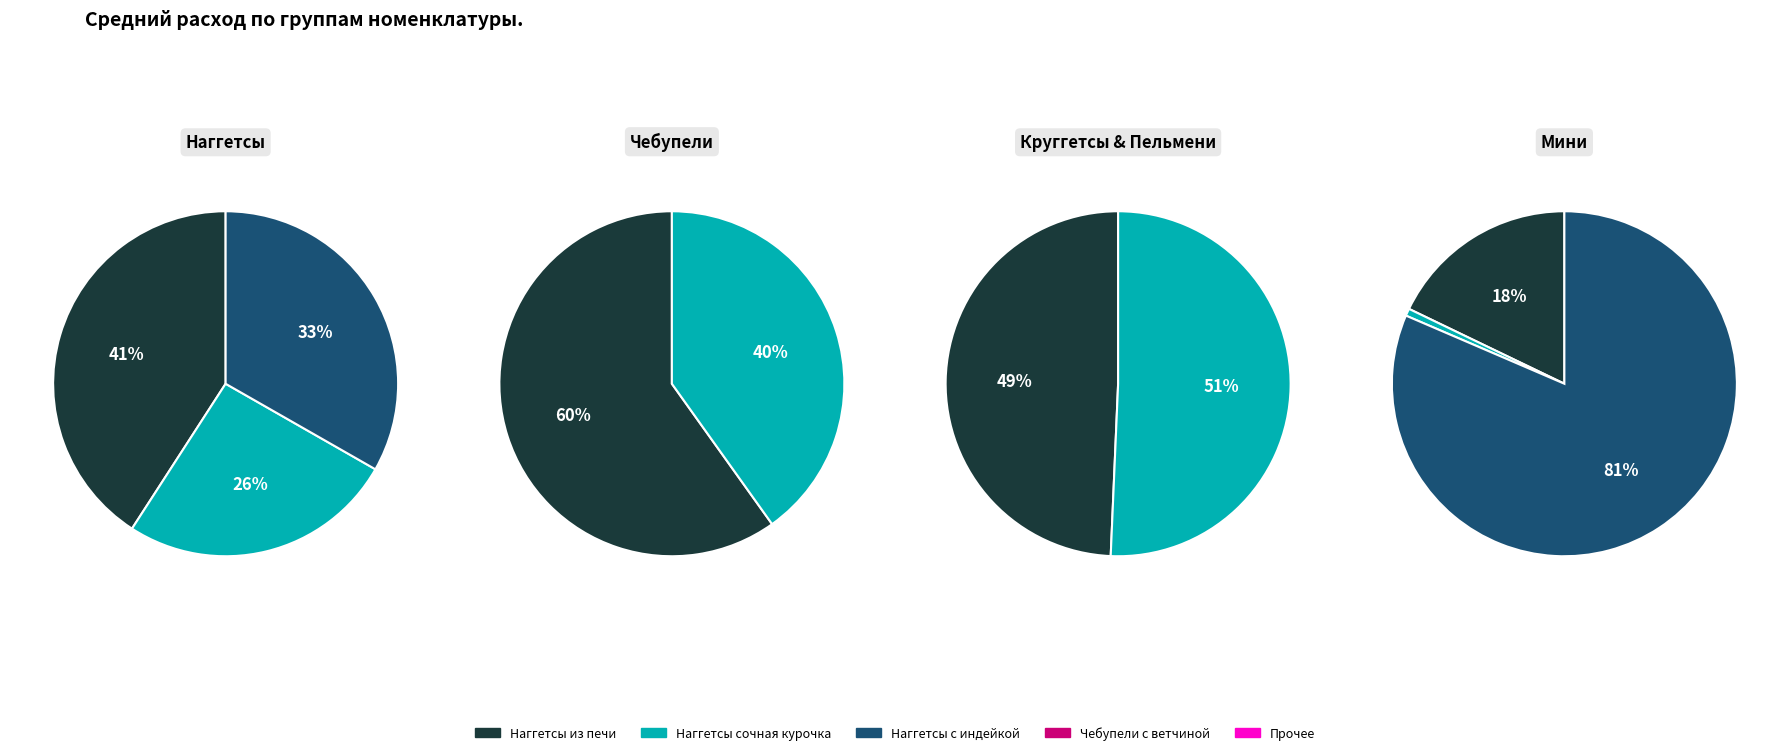

Count the number of slices in the pie.

10